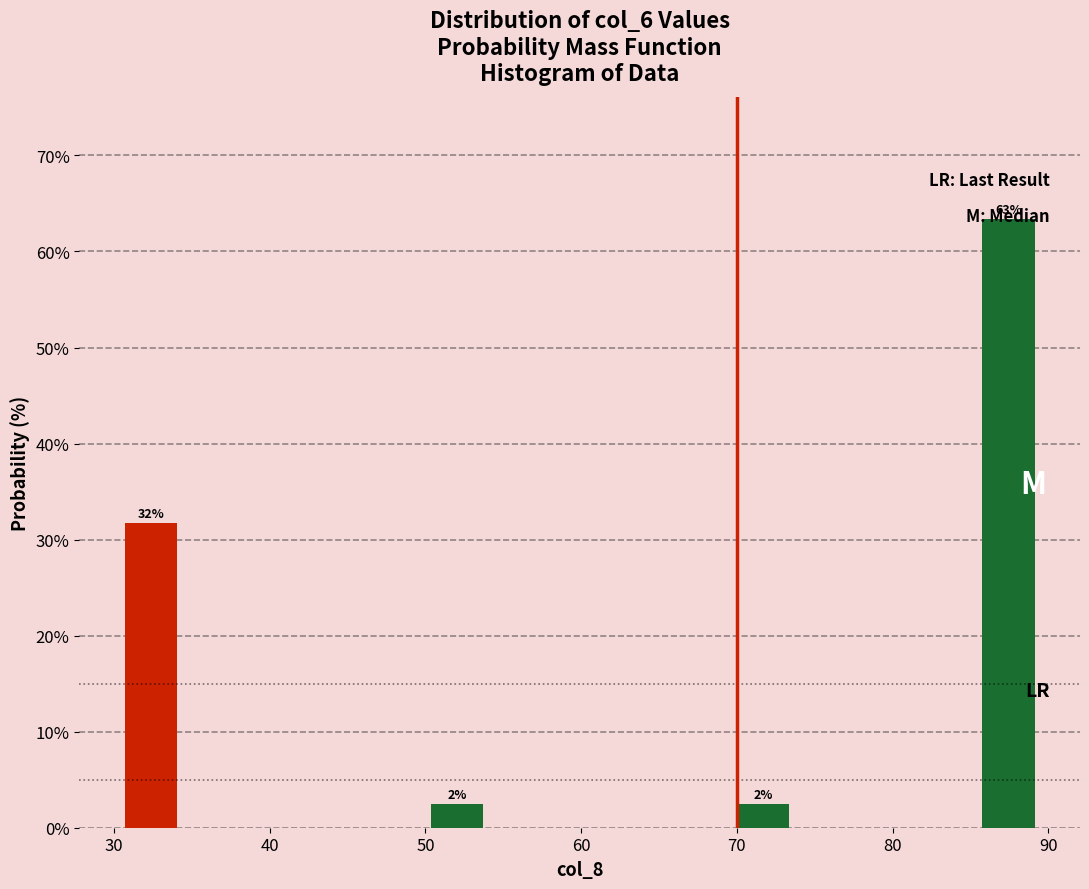

Around what value on the x-axis is the tallest bar? Give the approximate position of its centre, as read against the axis.

87